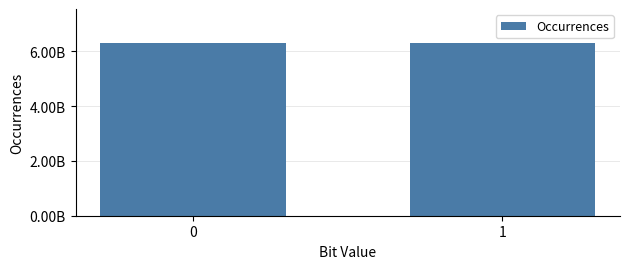

List the labels in order of value, largest first.

0, 1